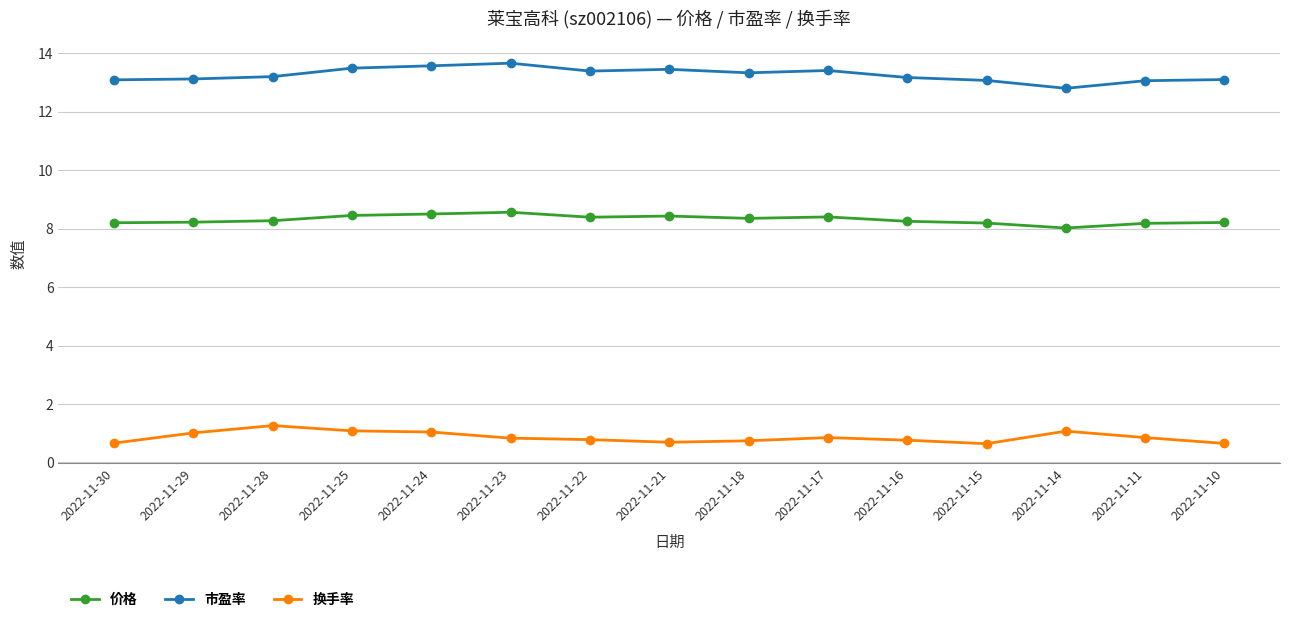

How many data points does each series have?

15